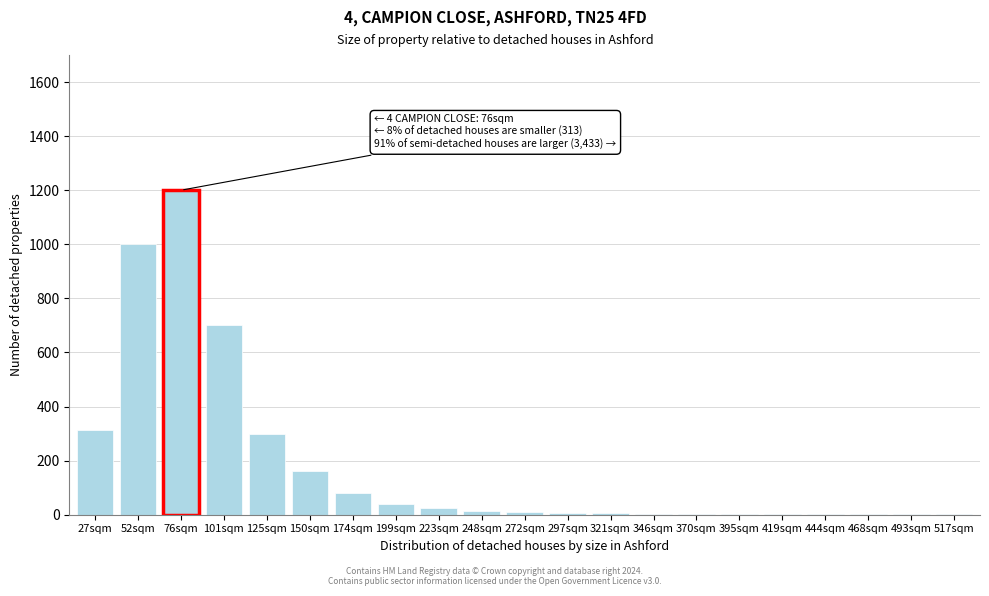

Which label corresponds to the largest value in the chart?

76sqm